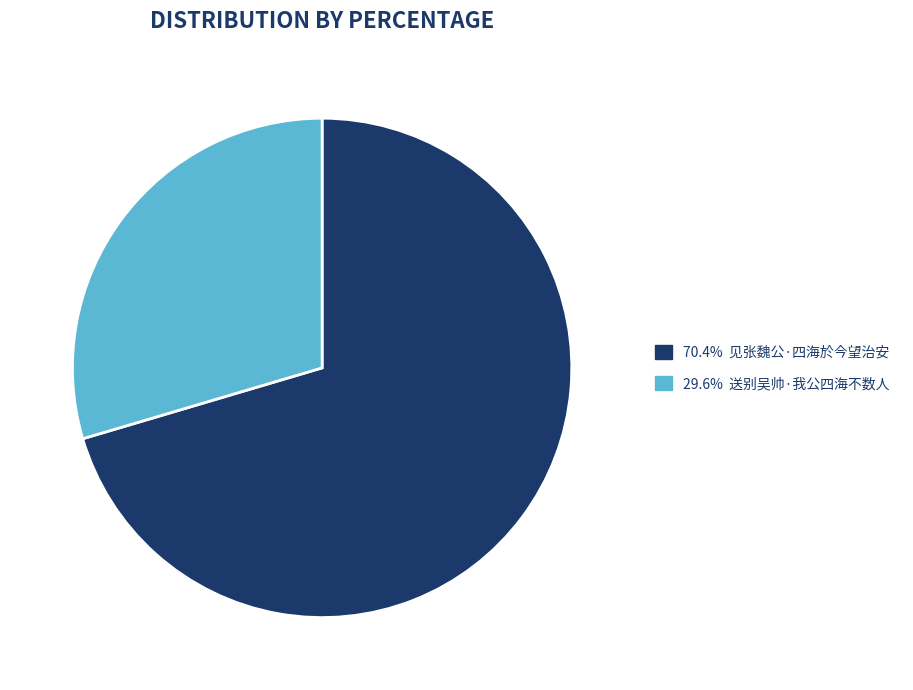

Does any single category account for the majority?

Yes